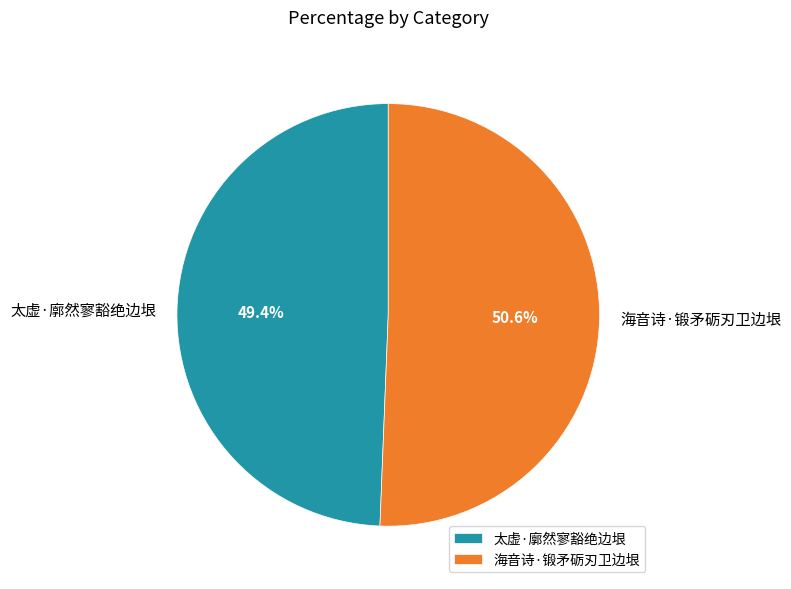

Which slice is the largest?

海音诗·锻矛砺刃卫边垠